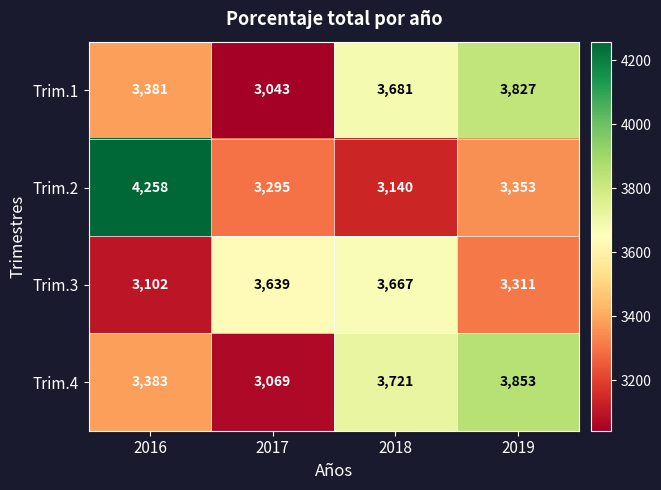

What is the sum of the Trim.3 values at 2018 and 2017?

7306